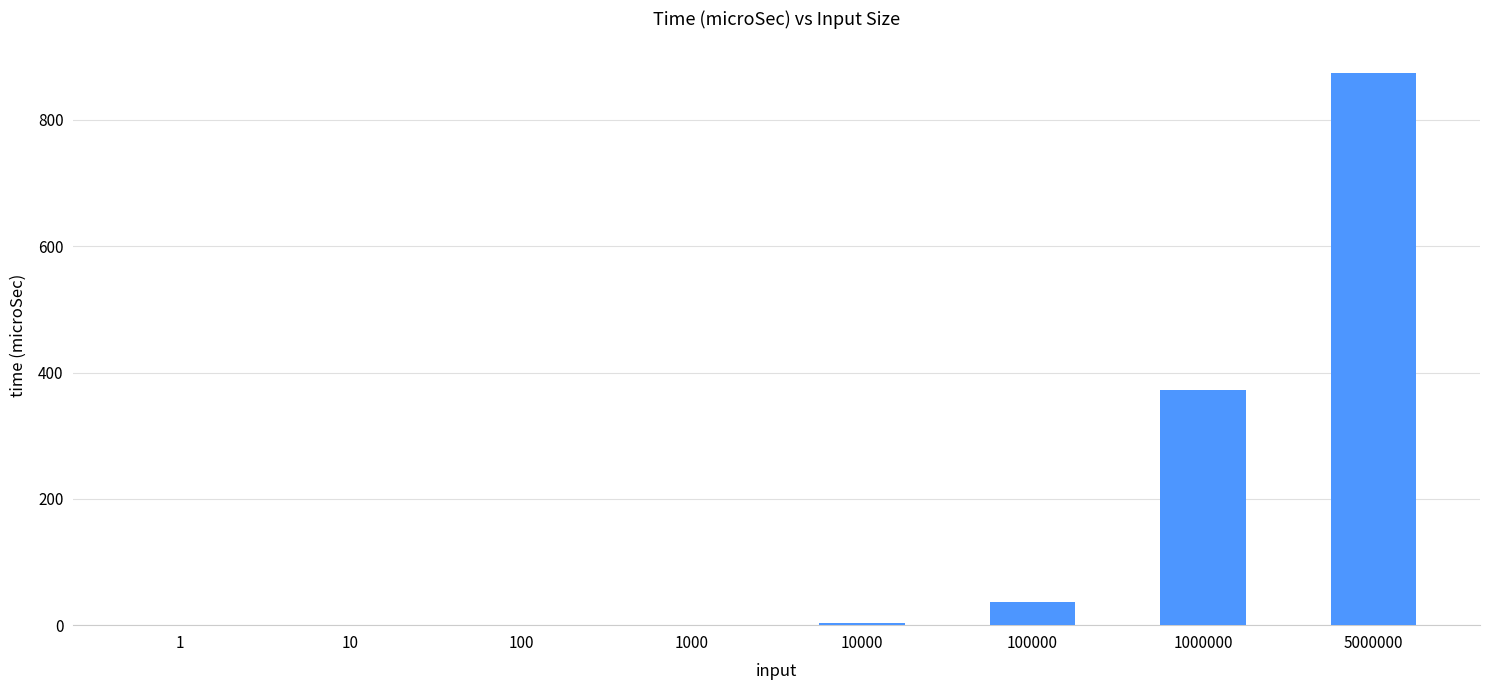

Which label corresponds to the largest value in the chart?

5000000